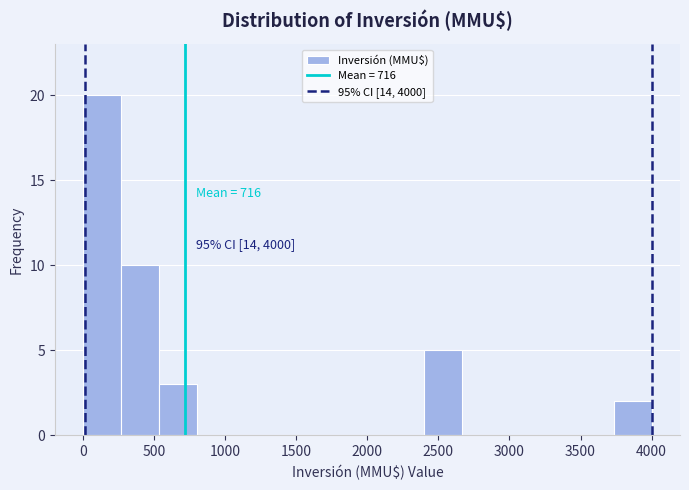

Which range on the x-axis has the tallest bar?

0 to 250